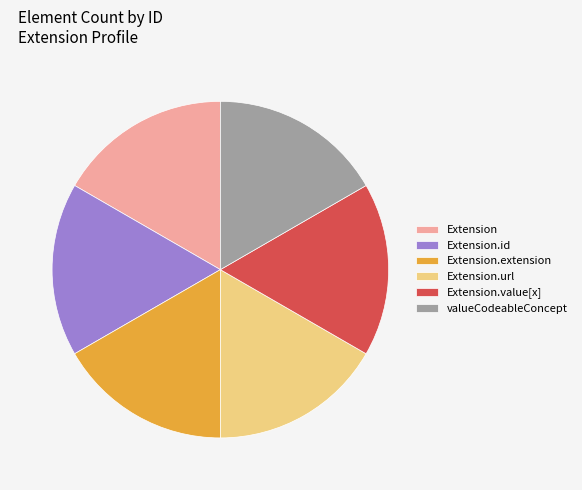

Do Extension.extension and Extension together represent more than half of the pie?

No